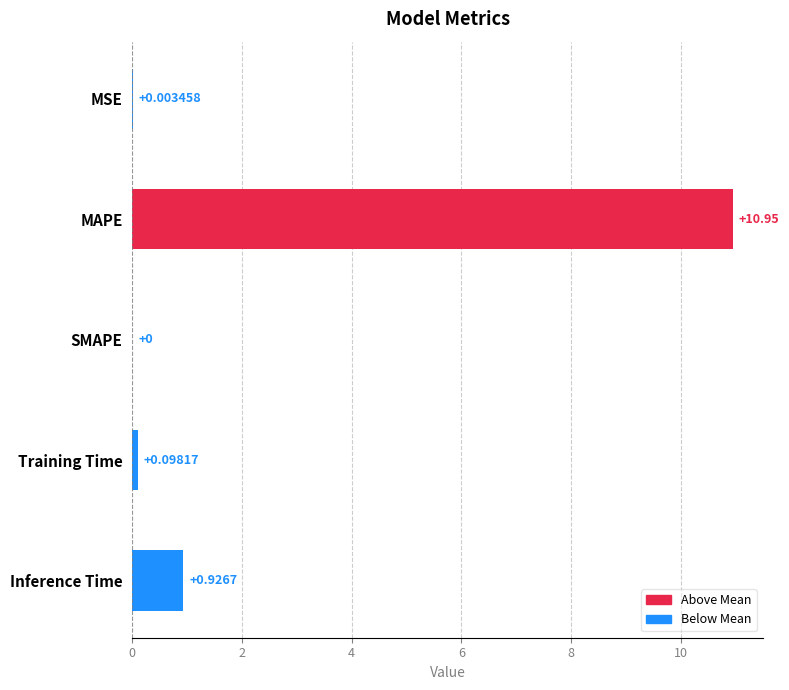

What is the greatest value displayed?

11.0